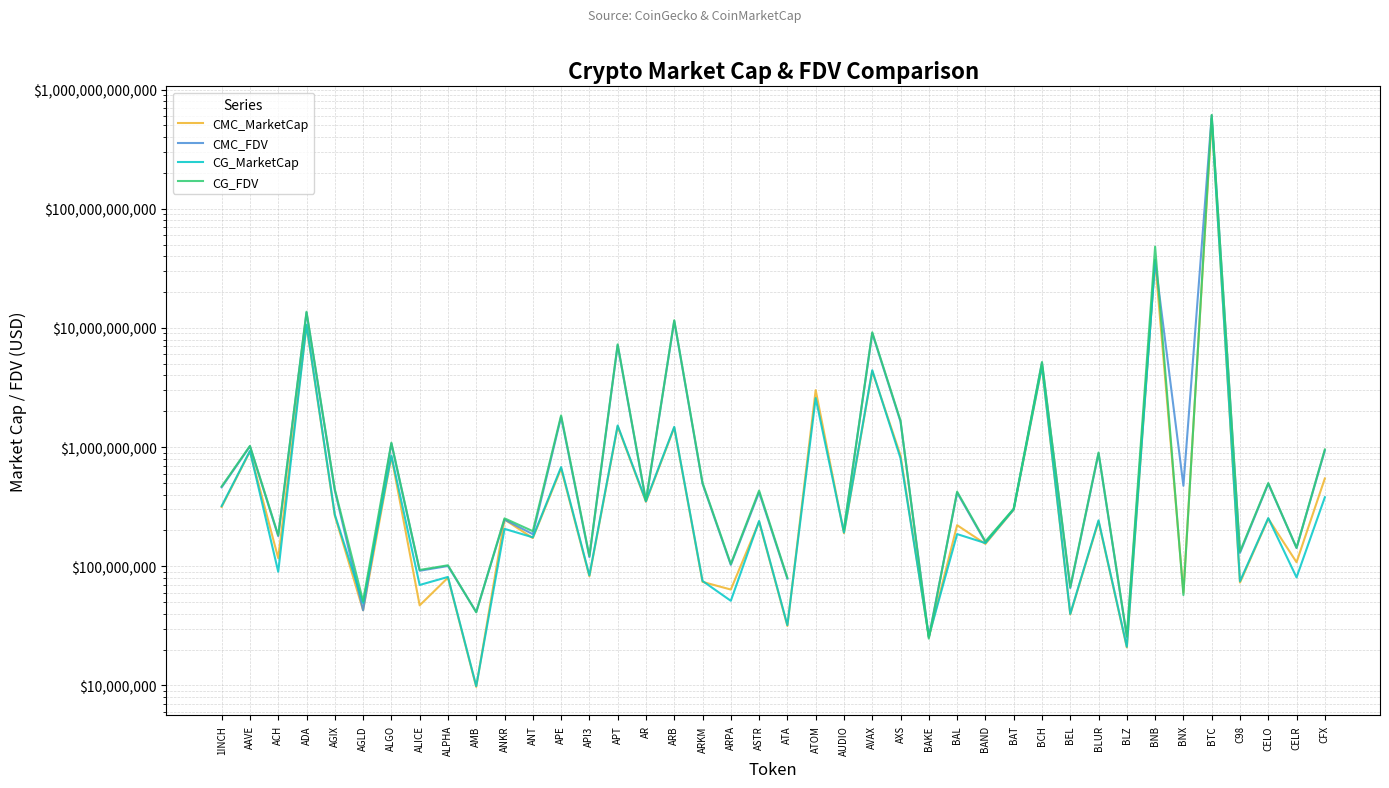

At which label does CG_MarketCap reach its peak?

BTC